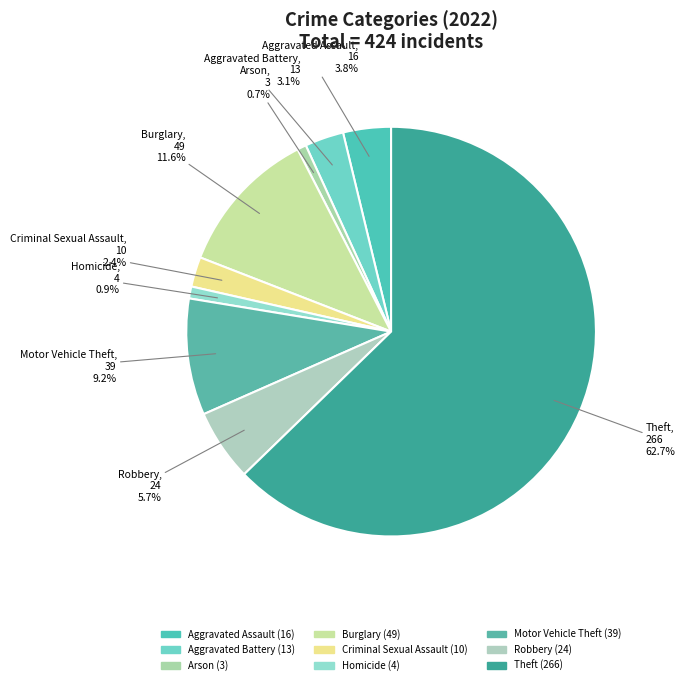

Count the number of slices in the pie.

9